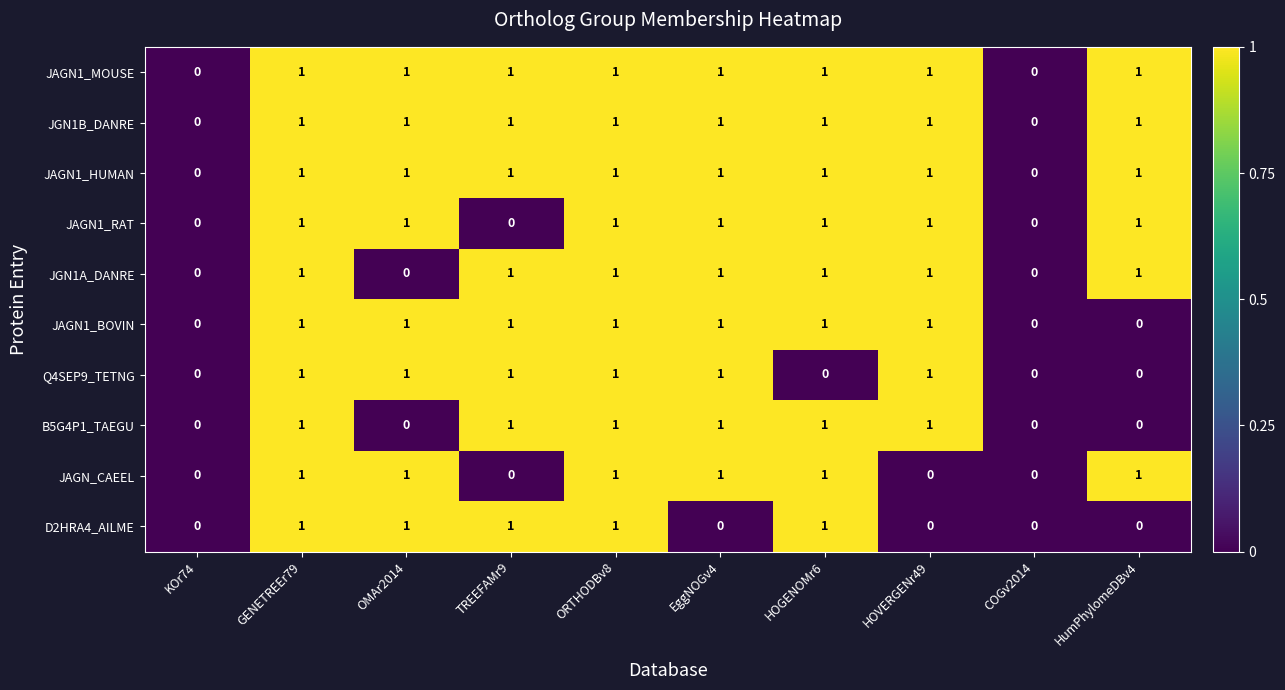

How many JAGN1_BOVIN values are between 0 and 1?

10